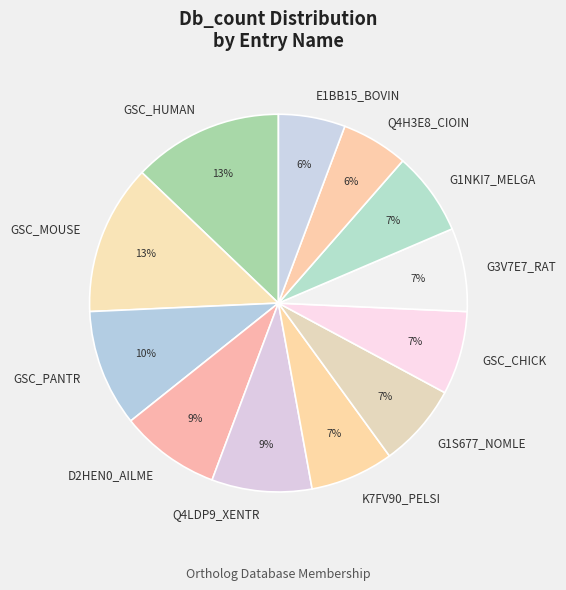

To the nearest percent, what percentage of the pie is K7FV90_PELSI?

7%